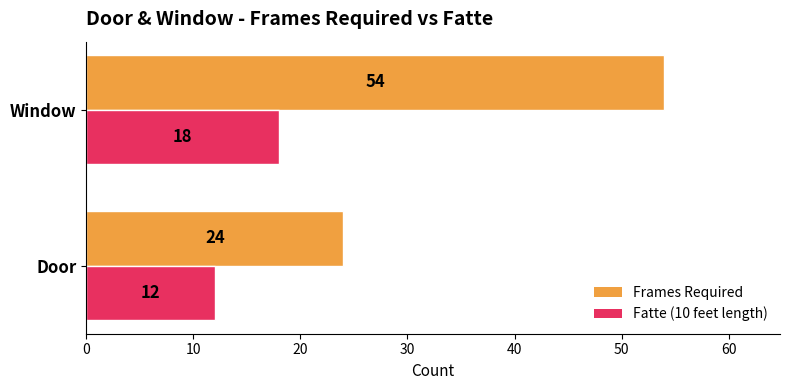

List the series in order of their peak value, highest first.

Frames Required, Fatte (10 feet length)